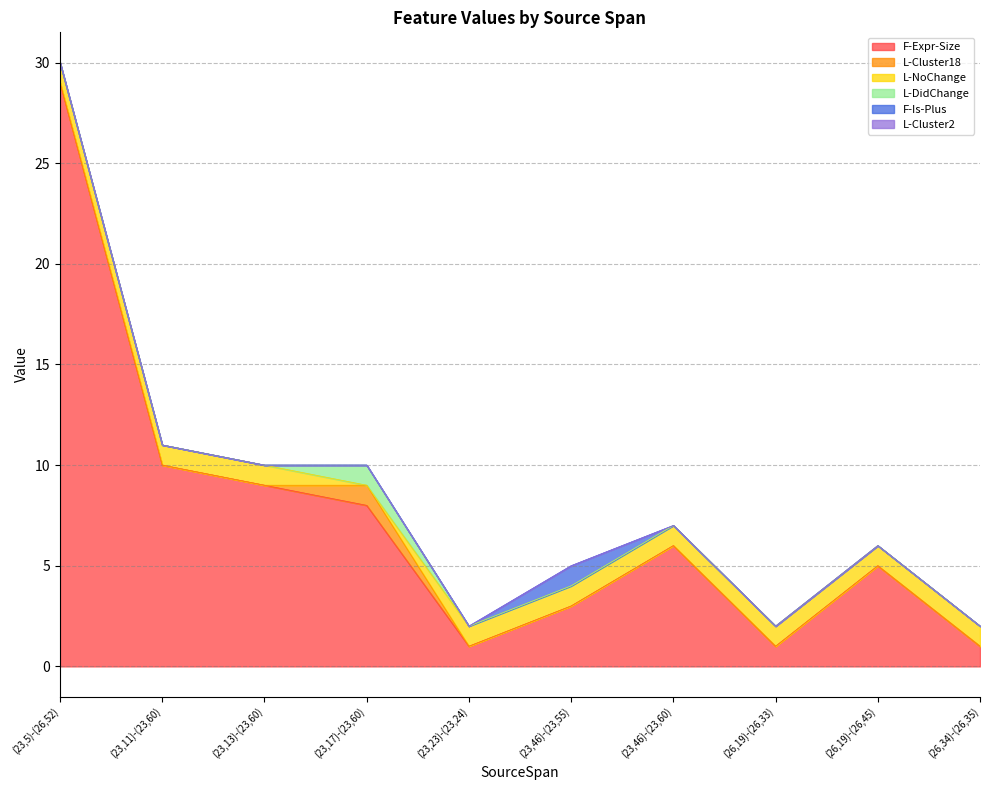

Does the chart have visible grid lines?

Yes